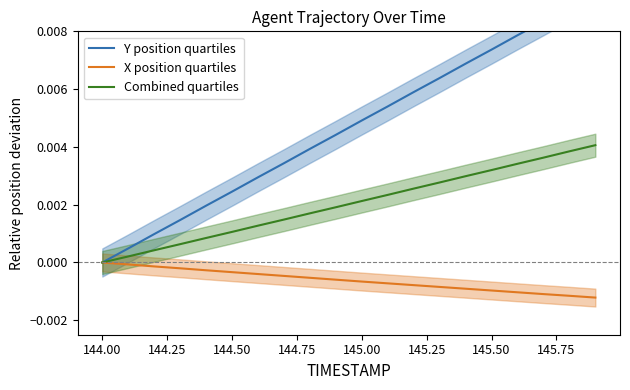

List the series in order of their overall mean, highest first.

Y position quartiles, Combined quartiles, X position quartiles